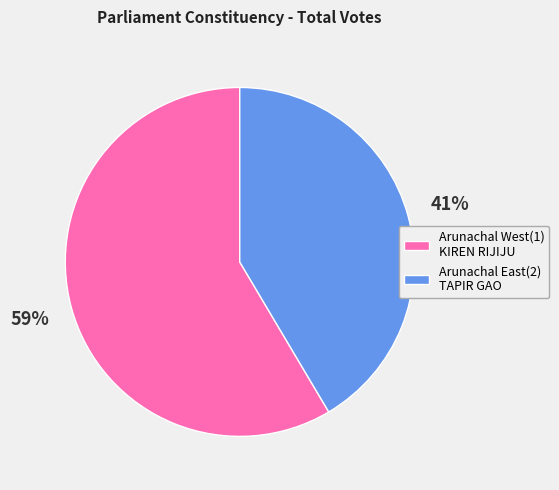

Which slice represents more than half of the pie?

Arunachal West(1) KIREN RIJIJU